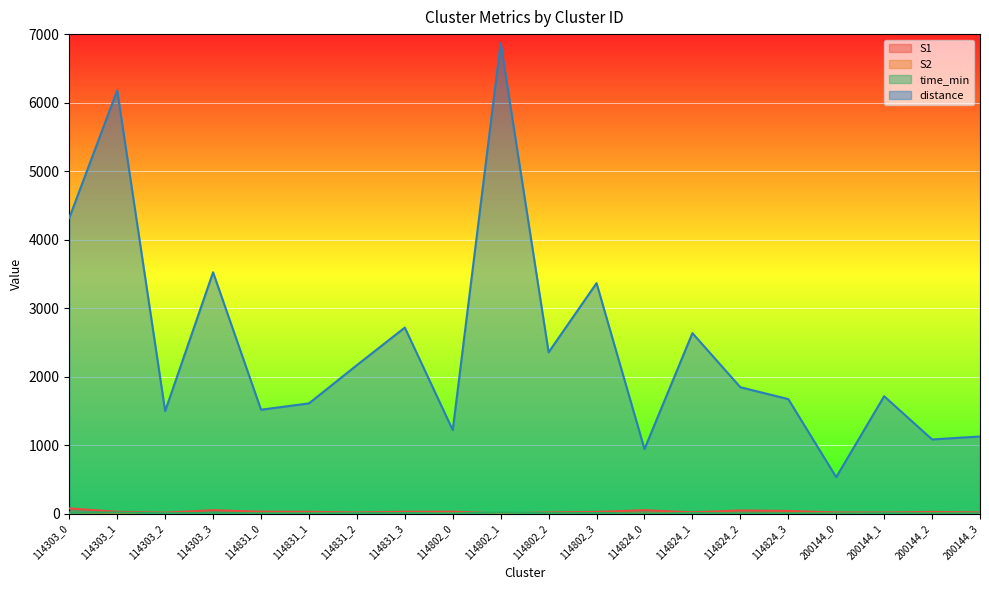

Rank the categories by time_min value from highest to lowest.

114303_1, 114802_1, 114303_0, 114303_3, 114802_3, 114831_3, 114824_1, 114802_2, 114831_2, 200144_1, 114824_3, 114824_2, 114303_2, 114831_0, 114831_1, 200144_3, 200144_2, 114802_0, 114824_0, 200144_0